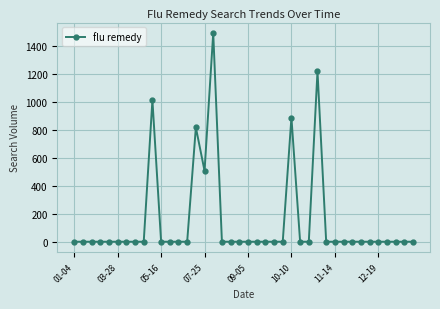

Reading left to right, transcribe all the data shown in this chart.

0.0	0.0	0.0	0.0	0.0	0.0	0.0	0.0	0.0	1013.6	0.0	0.0	0.0	0.0	818.1	507.4	1494.1	0.0	0.0	0.0	0.0	0.0	0.0	0.0	0.0	888.9	0.0	0.0	1219.7	0.0	0.0	0.0	0.0	0.0	0.0	0.0	0.0	0.0	0.0	0.0